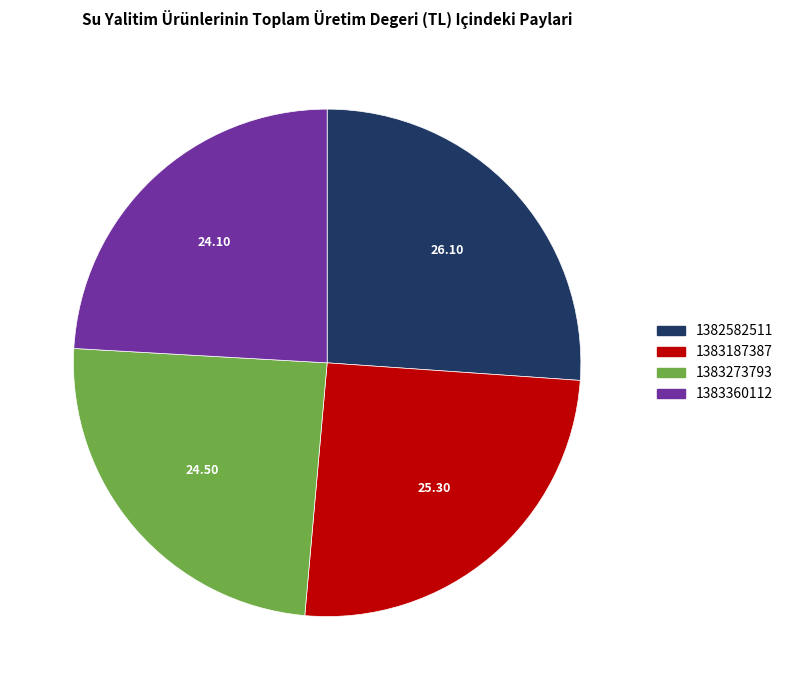

Does any single category account for the majority?

No